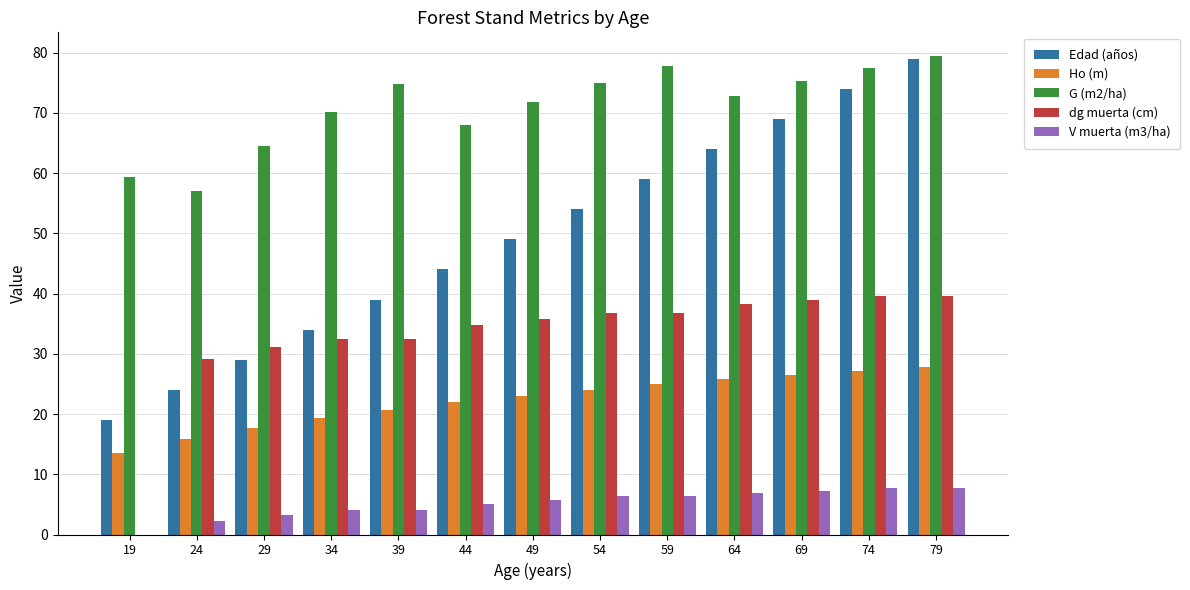

Which series changed the most between 29 and 79?

Edad (años)